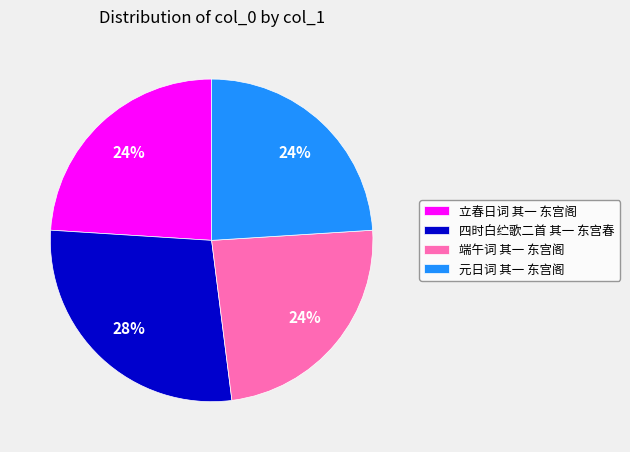

To the nearest percent, what is the difference between the largest and smallest slice percentages?

4%